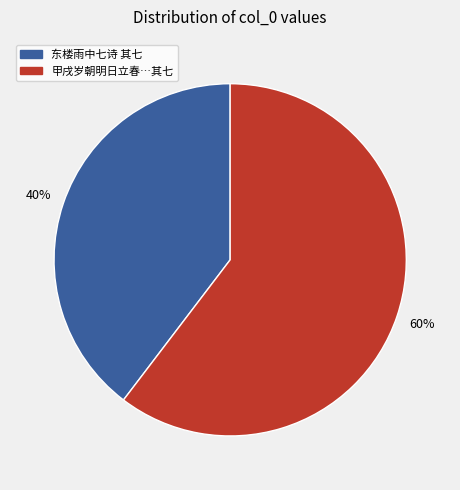

To the nearest percent, what is the average slice percentage?

50%